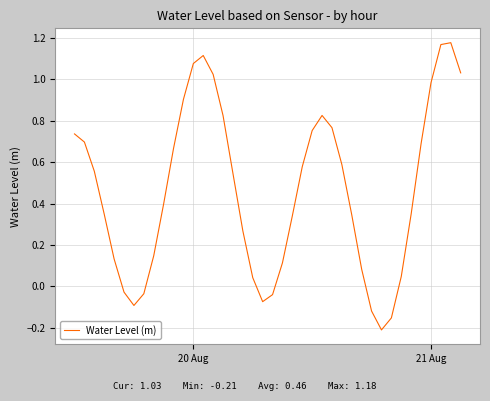

What is the difference between the maximum and minimum values?

1.4